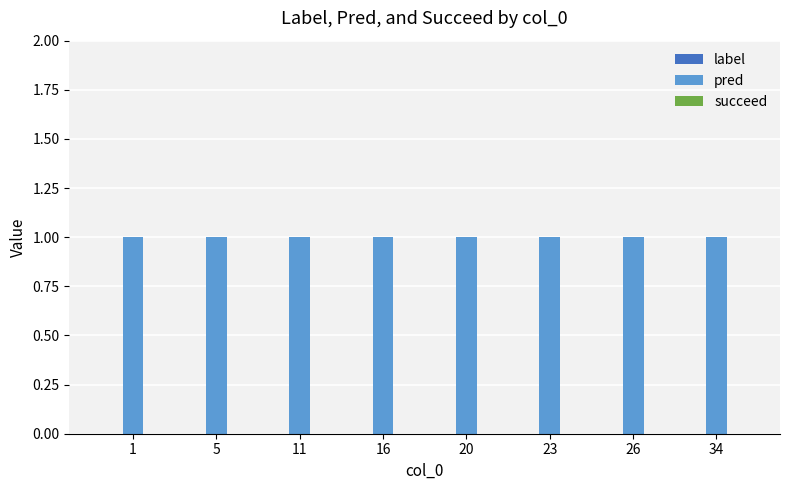

What is the spread (max minus min) of values at 11?

1